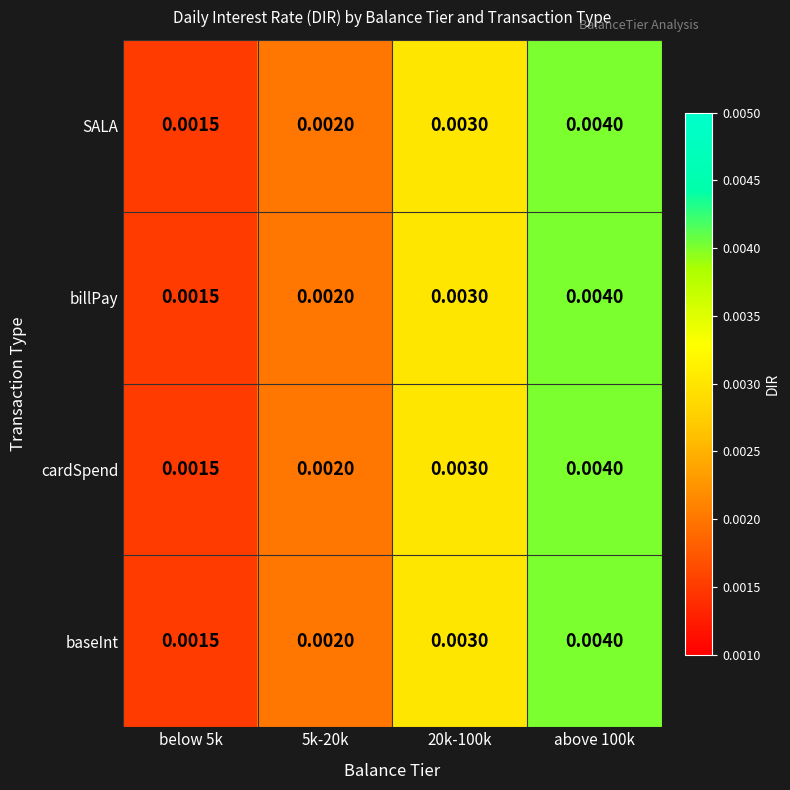

Is the value of SALA at 5k-20k greater than the value of cardSpend at 20k-100k?

No